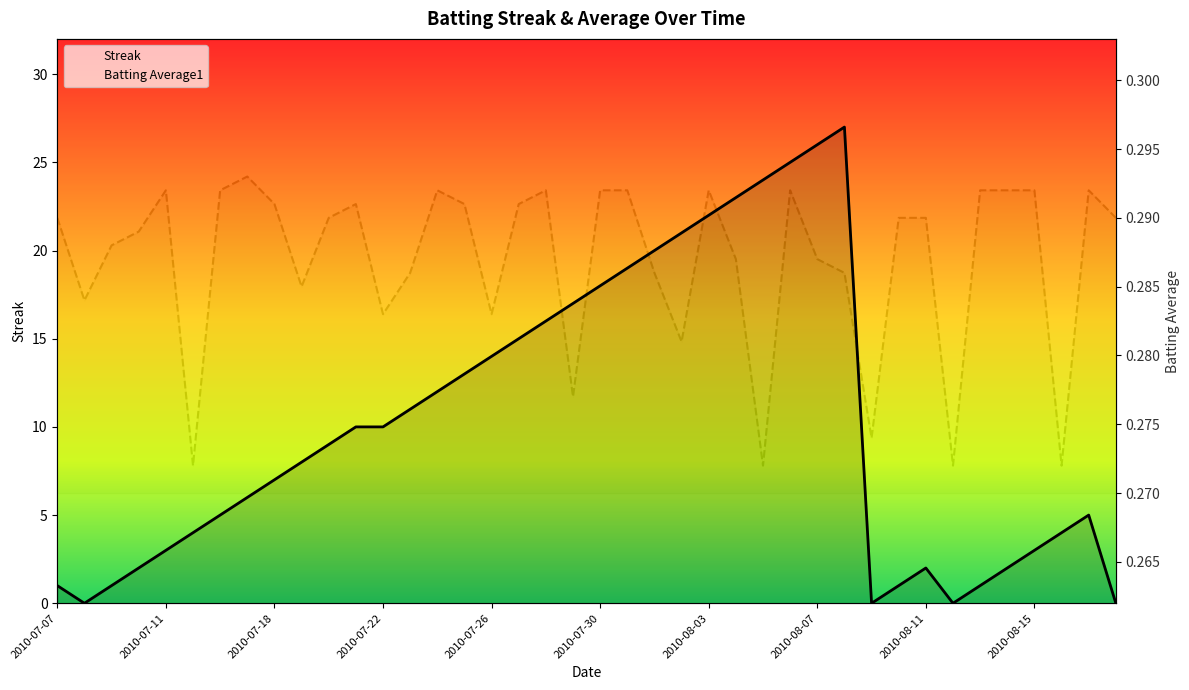

Is it true that Streak equals 20.0 at 2010-08-01?

True